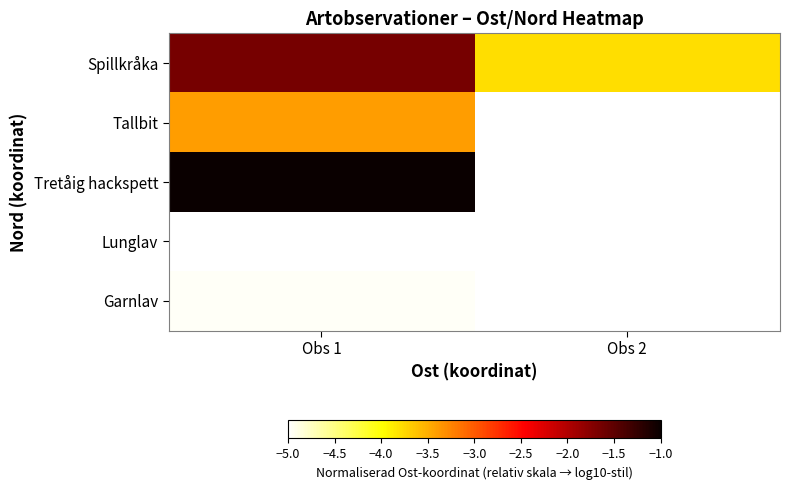

Which label corresponds to the smallest value in the chart?

Obs 1